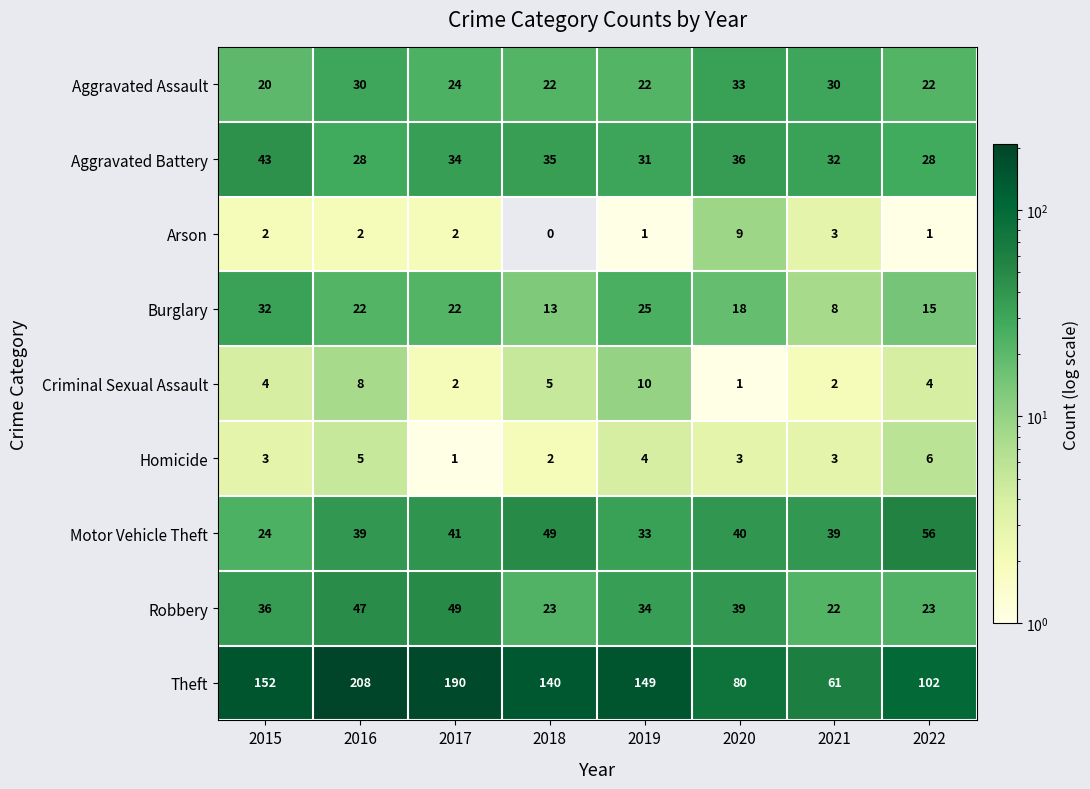

Rank the series by their maximum value, from highest to lowest.

Theft, Motor Vehicle Theft, Robbery, Aggravated Battery, Aggravated Assault, Burglary, Criminal Sexual Assault, Arson, Homicide